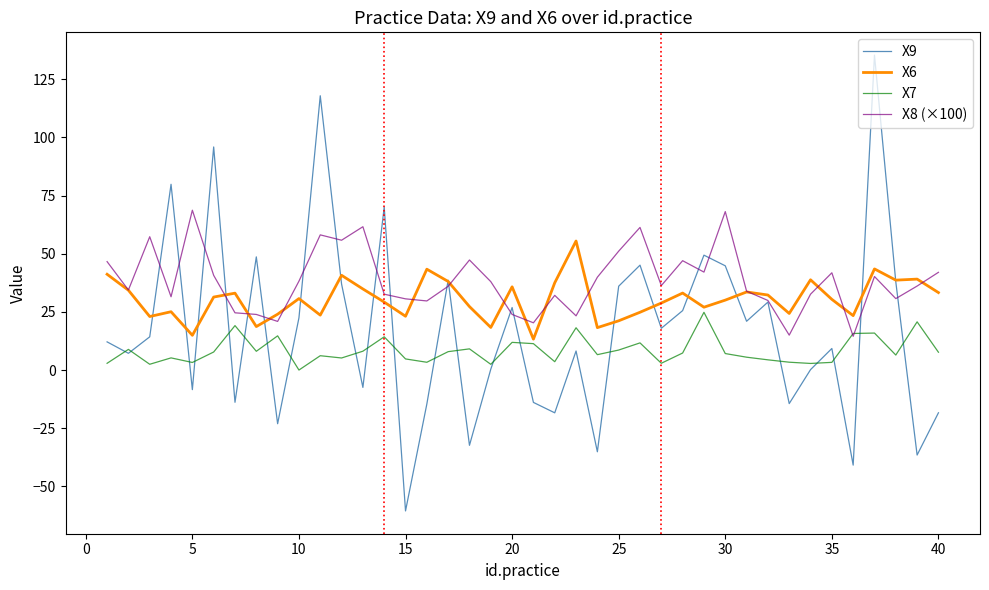

True or false: X7 and X6 intersect in this chart.

False